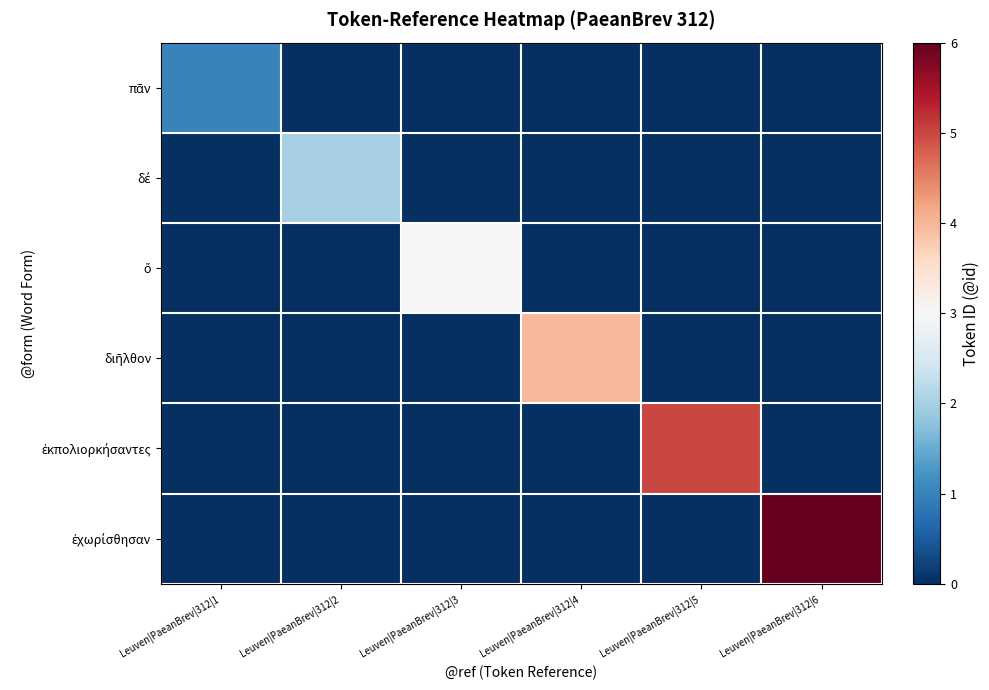

At how many categories does at least one series exceed 3?

3